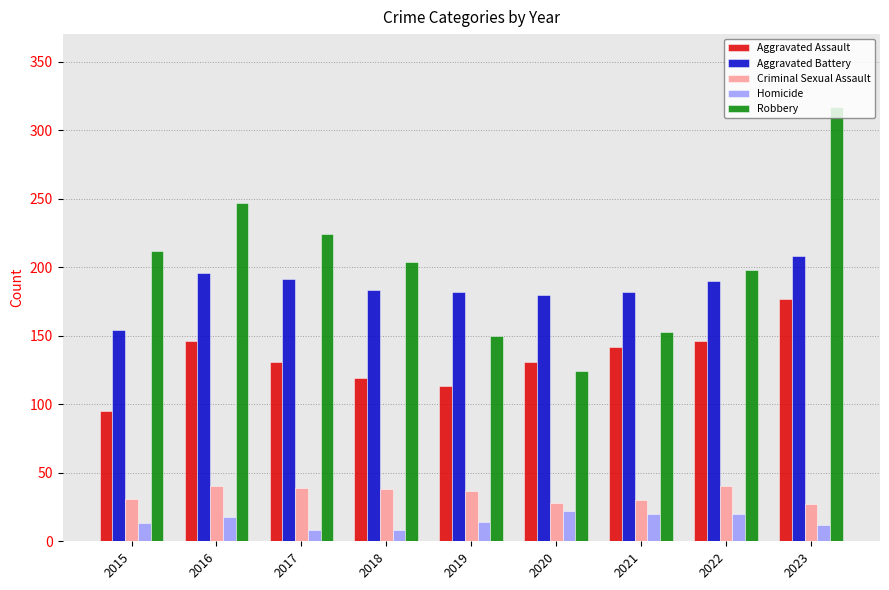

The value of Criminal Sexual Assault at 2021 is 47. True or false?

False